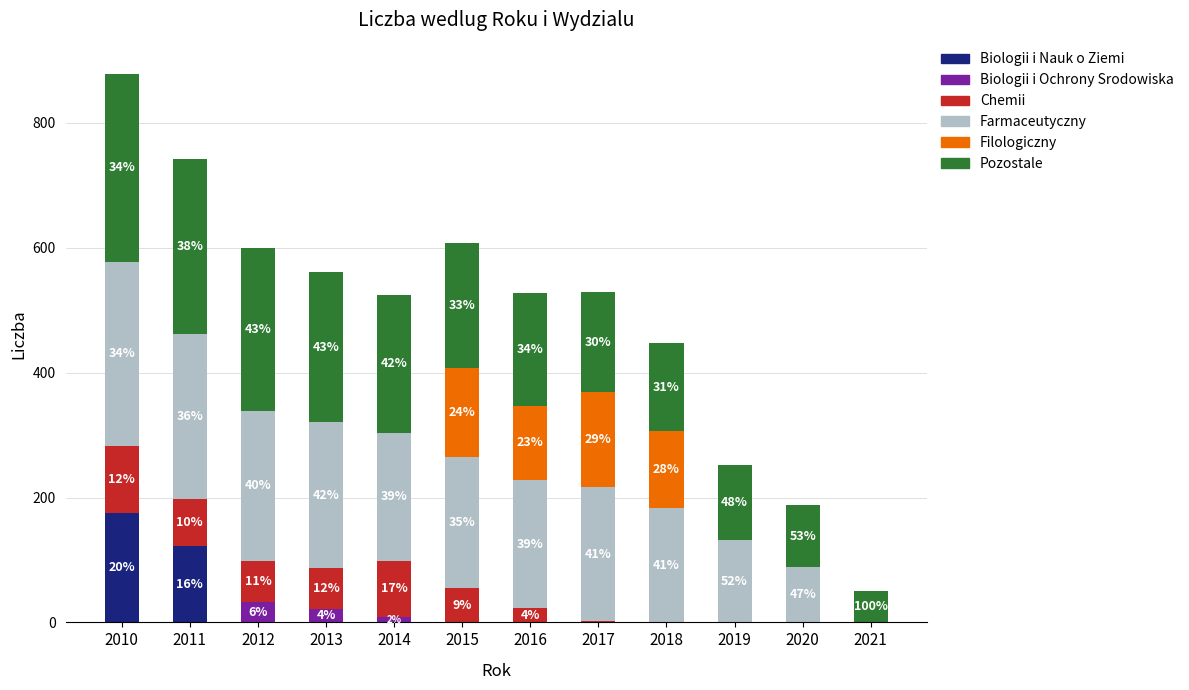

Does the chart contain stacked bars?

Yes